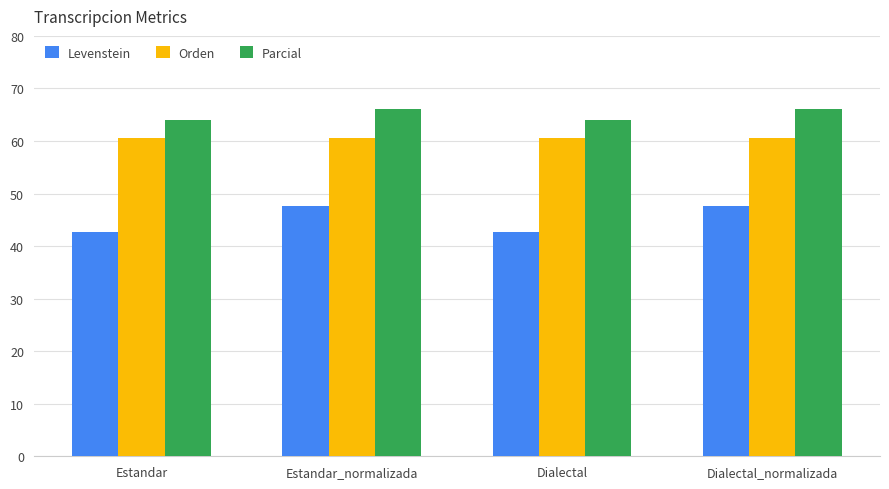

The Orden series shows 79.5 at Estandar. True or false?

False